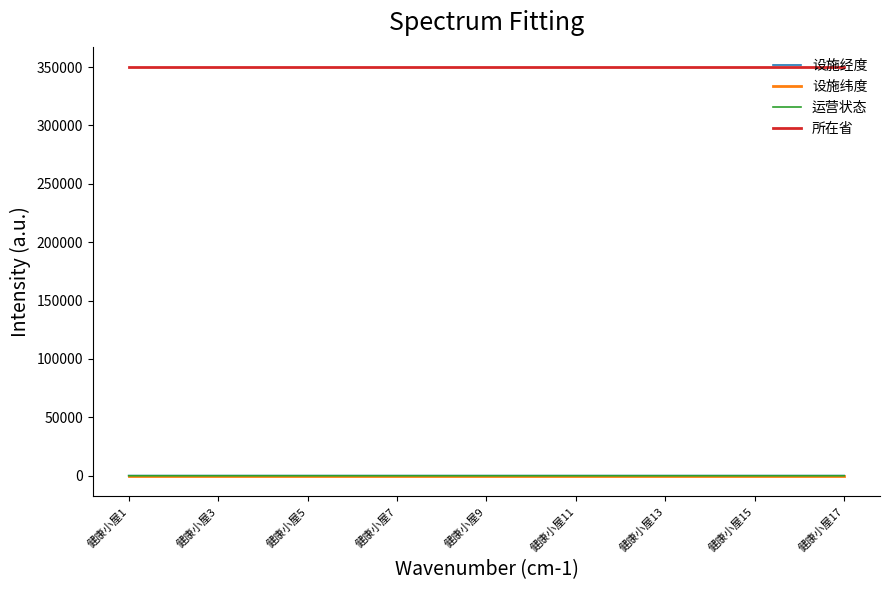

What is the highest value of the 所在省 series?

350000.0